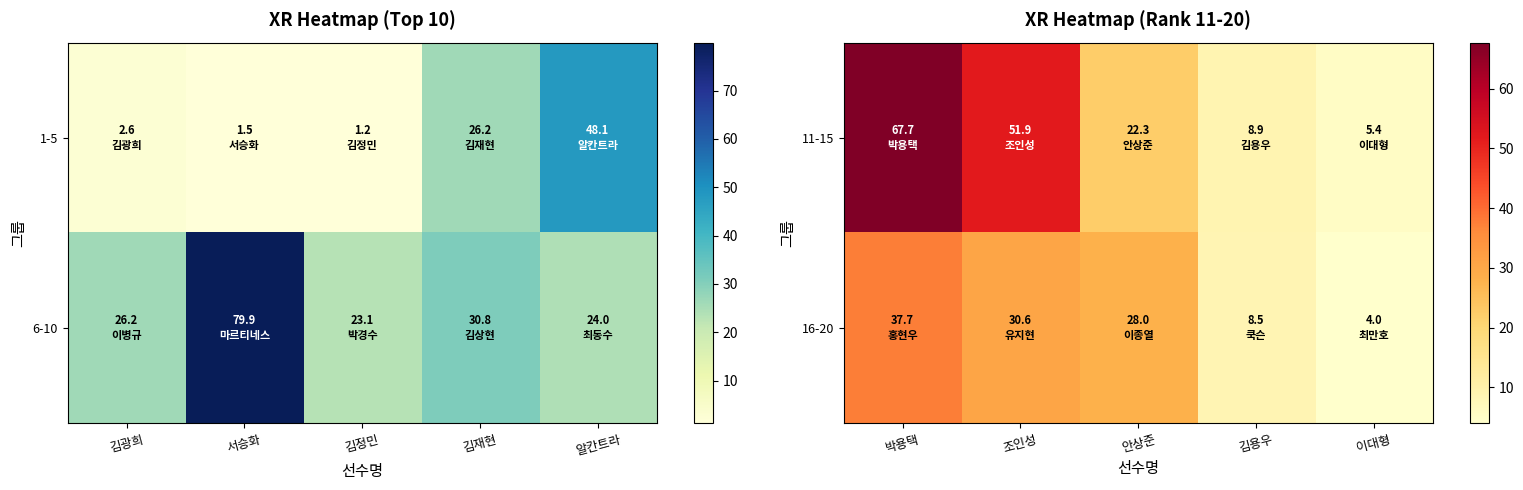

Which category has the lowest value in the 11-15 series?

이대형